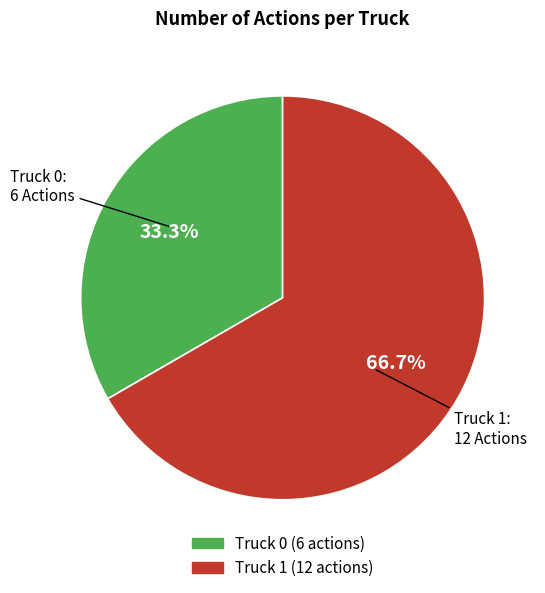

The Truck 0 slice represents 43% of the pie. True or false?

False